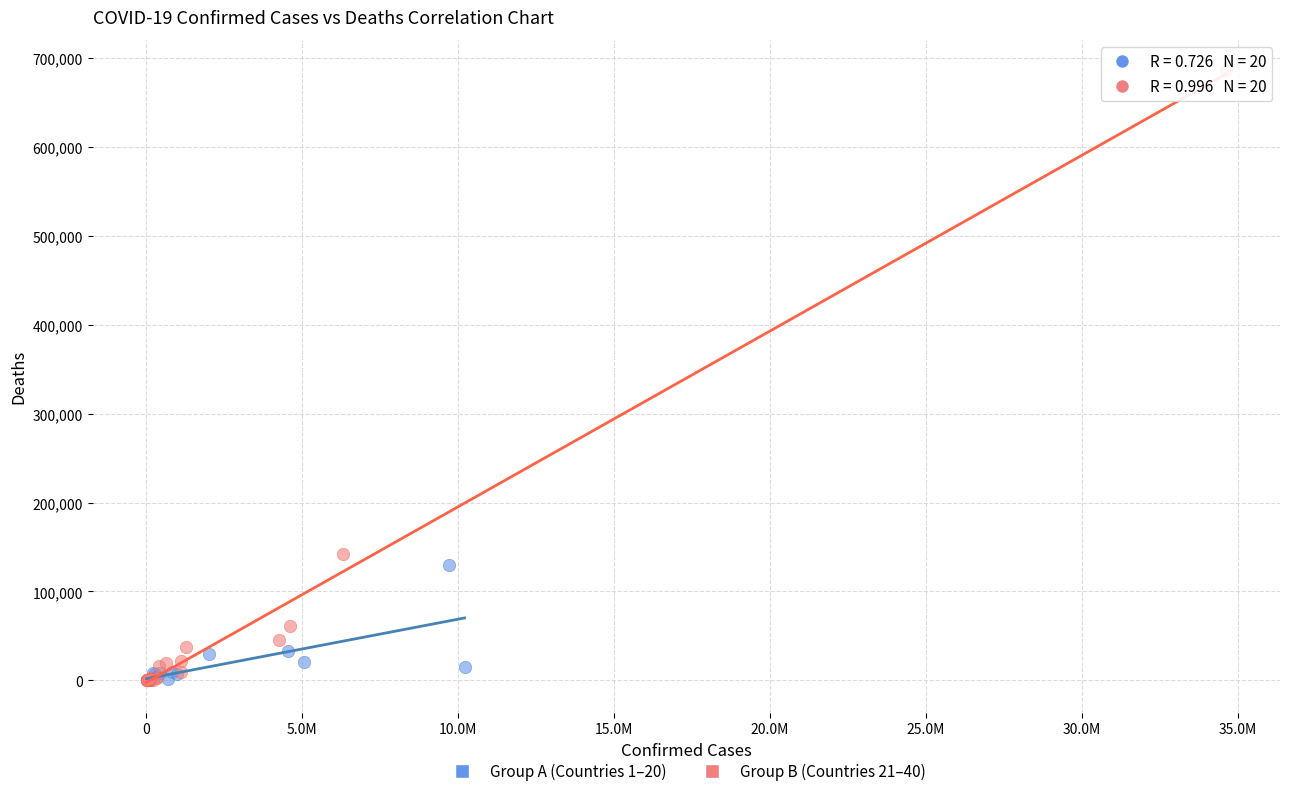

Which series reaches the maximum Y coordinate?

Group B (Countries 21–40)